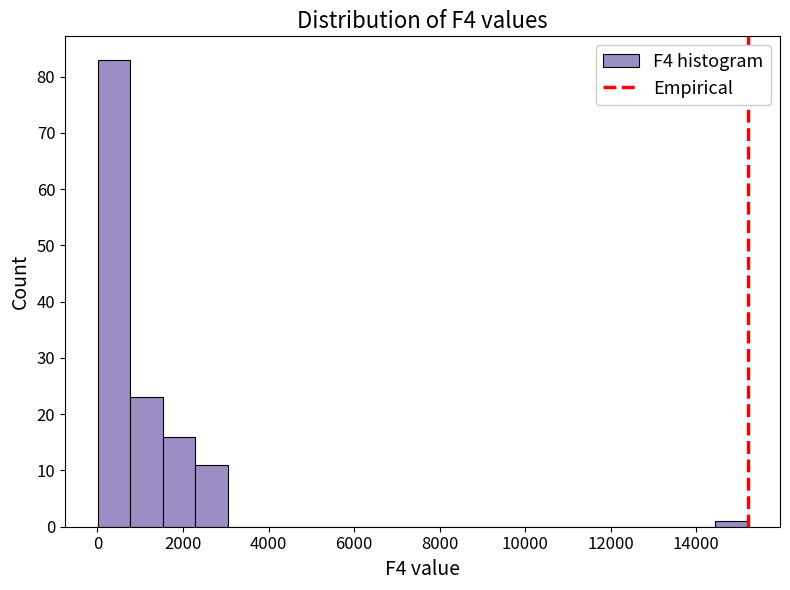

Read against the x-axis, roughly where is the centre of the tallest bar?

400